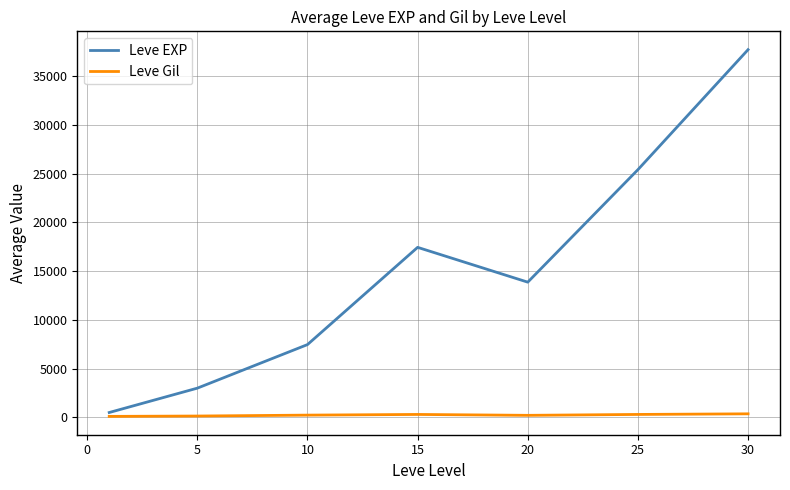

Which series has the largest total across all categories?

Leve EXP